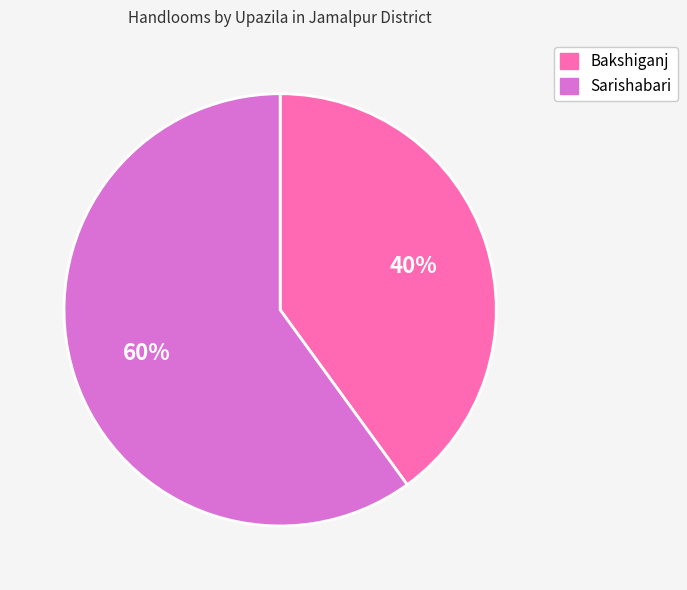

How many segments does this pie chart have?

2